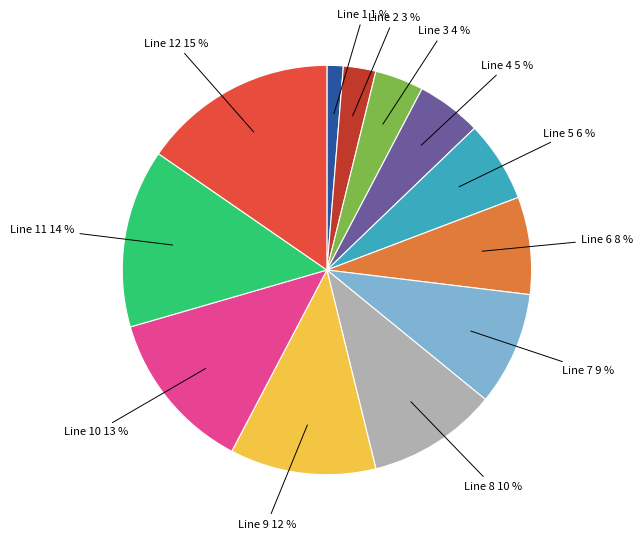

True or false: Line 9 accounts for 24% of the total.

False